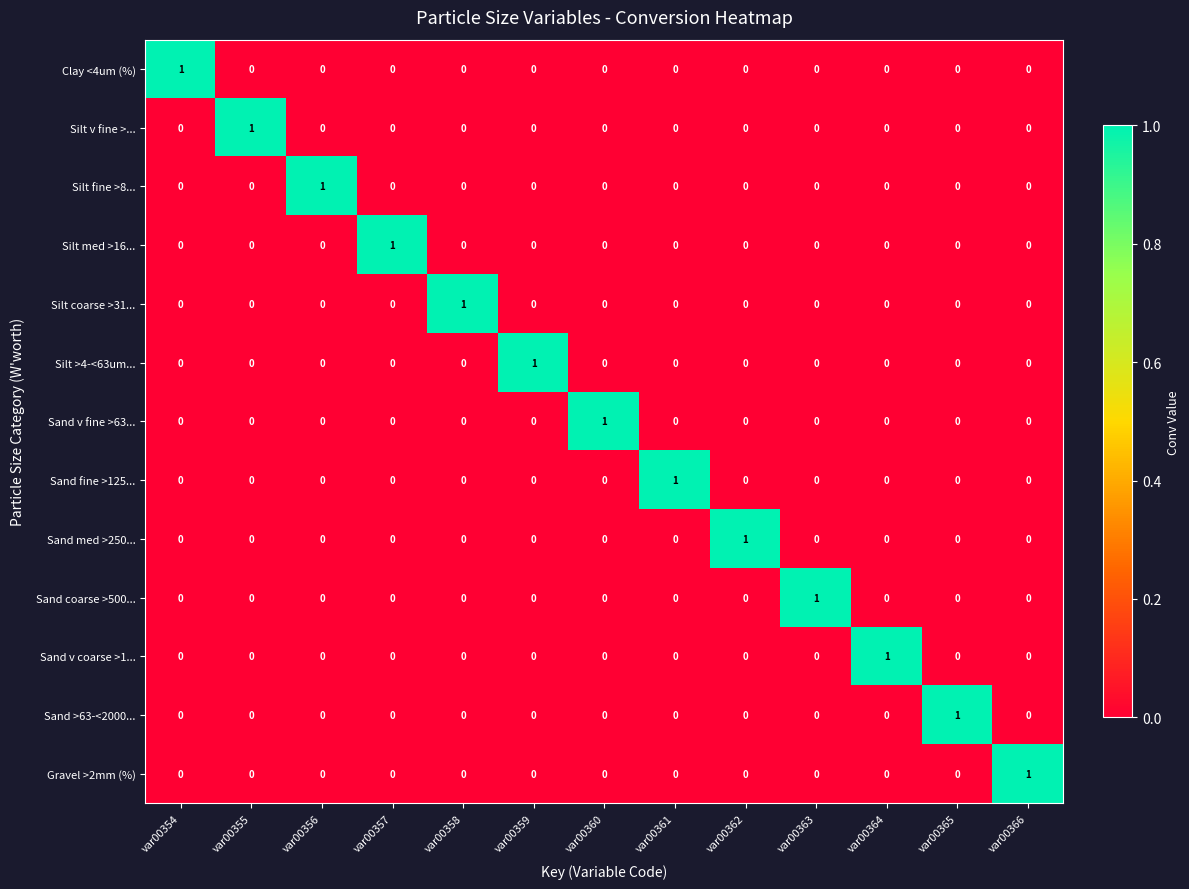

Is the value of Sand v coarse >1... at var00360 greater than the value of Sand coarse >500... at var00363?

No